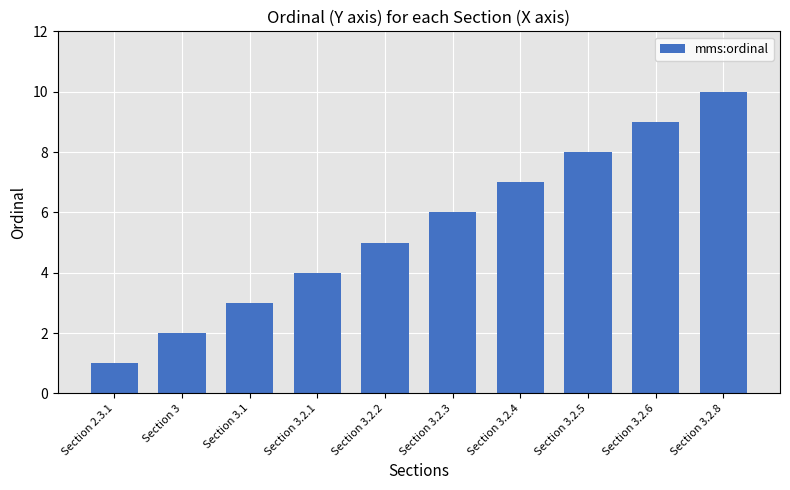

Reading left to right, what are all the values shown in this chart?

1	2	3	4	5	6	7	8	9	10